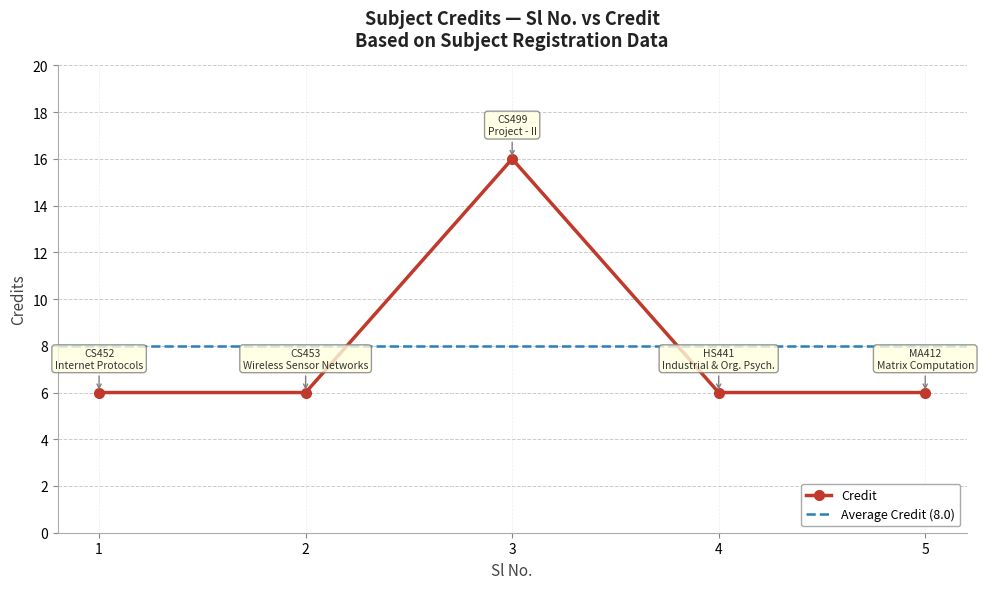

What is the sum of all values?

40